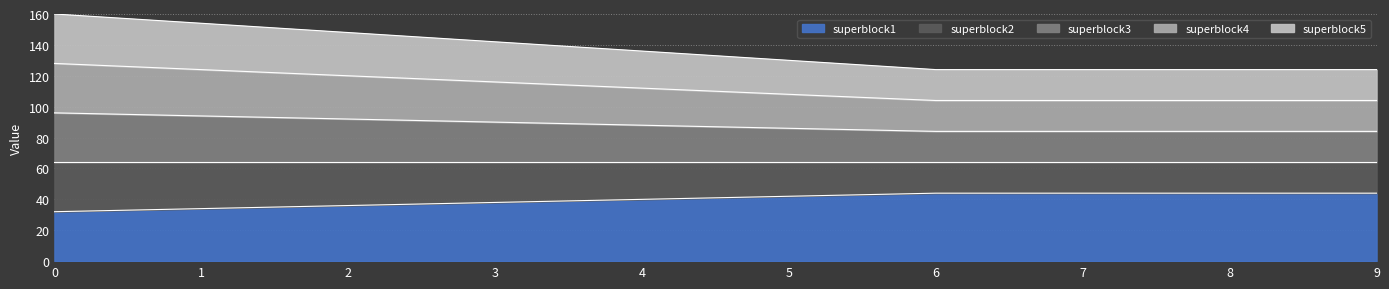

Does the chart have visible grid lines?

Yes